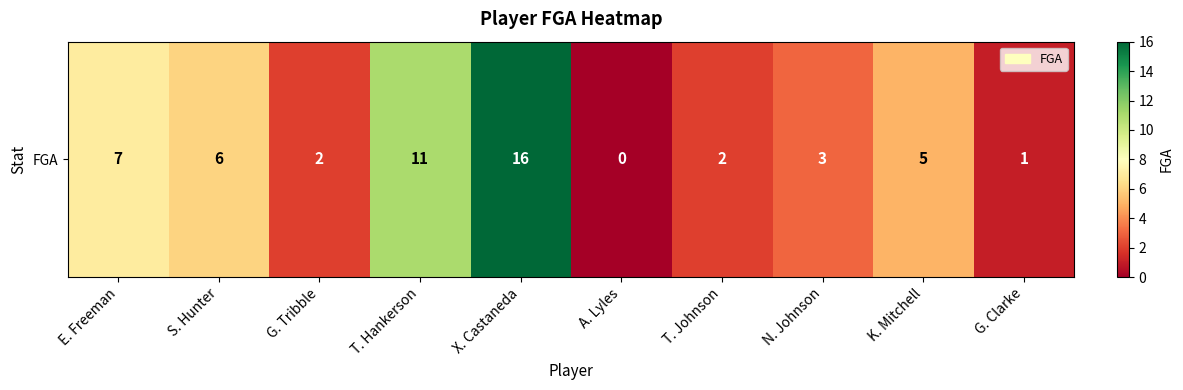

What is the change in value from T. Hankerson to K. Mitchell?

-6